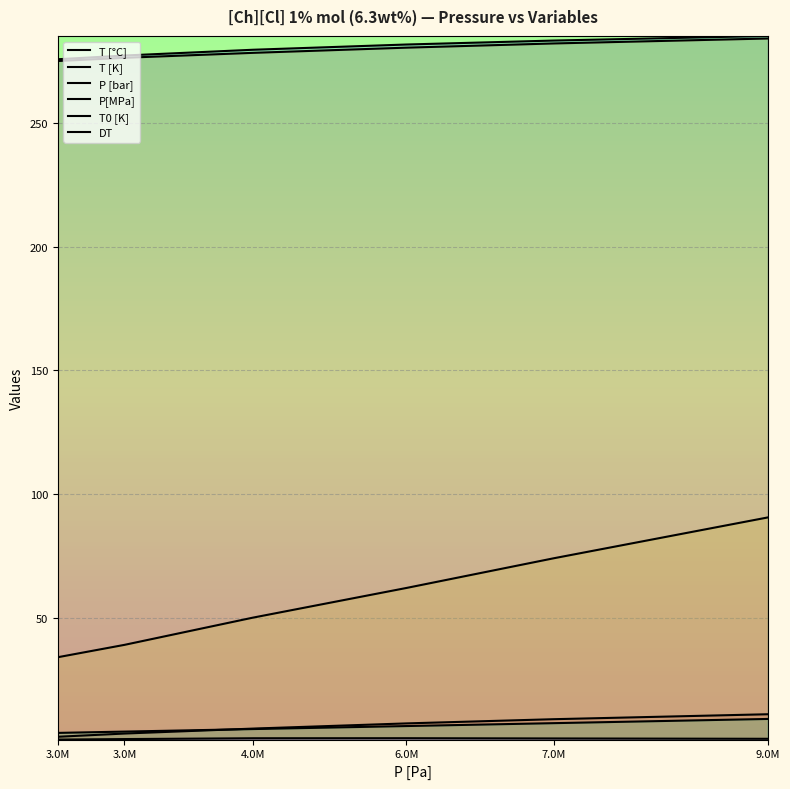

How many lines are shown in the chart?

6